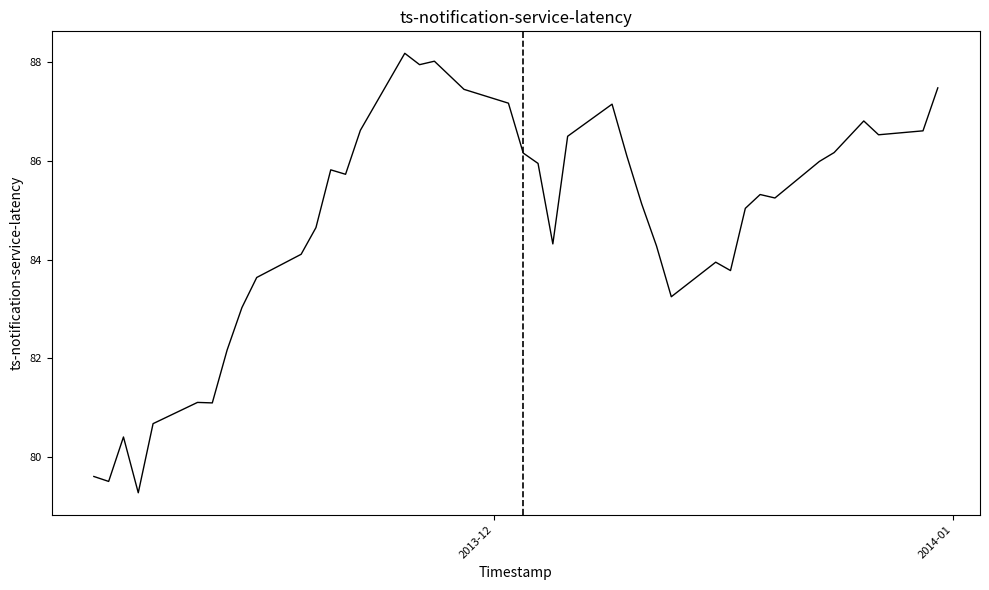

What is the difference between the maximum and minimum values?

8.9